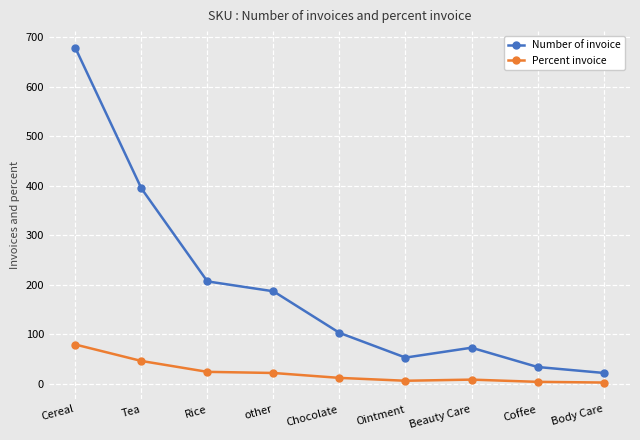

Which series has the largest total across all categories?

Number of invoice